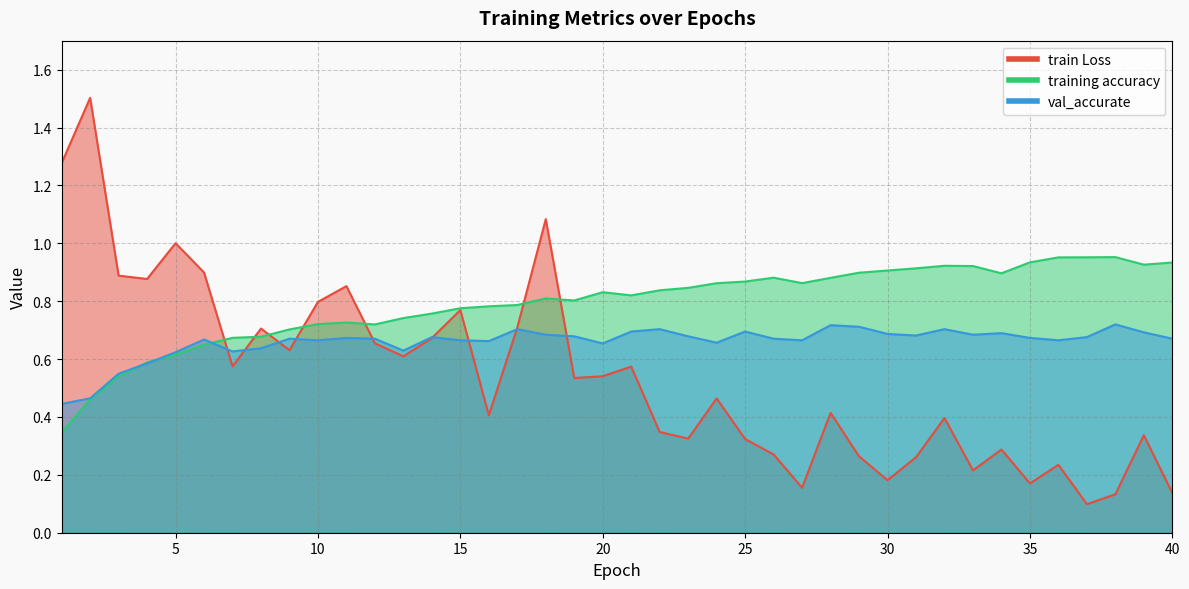

The training accuracy series shows 0.4 at 24. True or false?

False